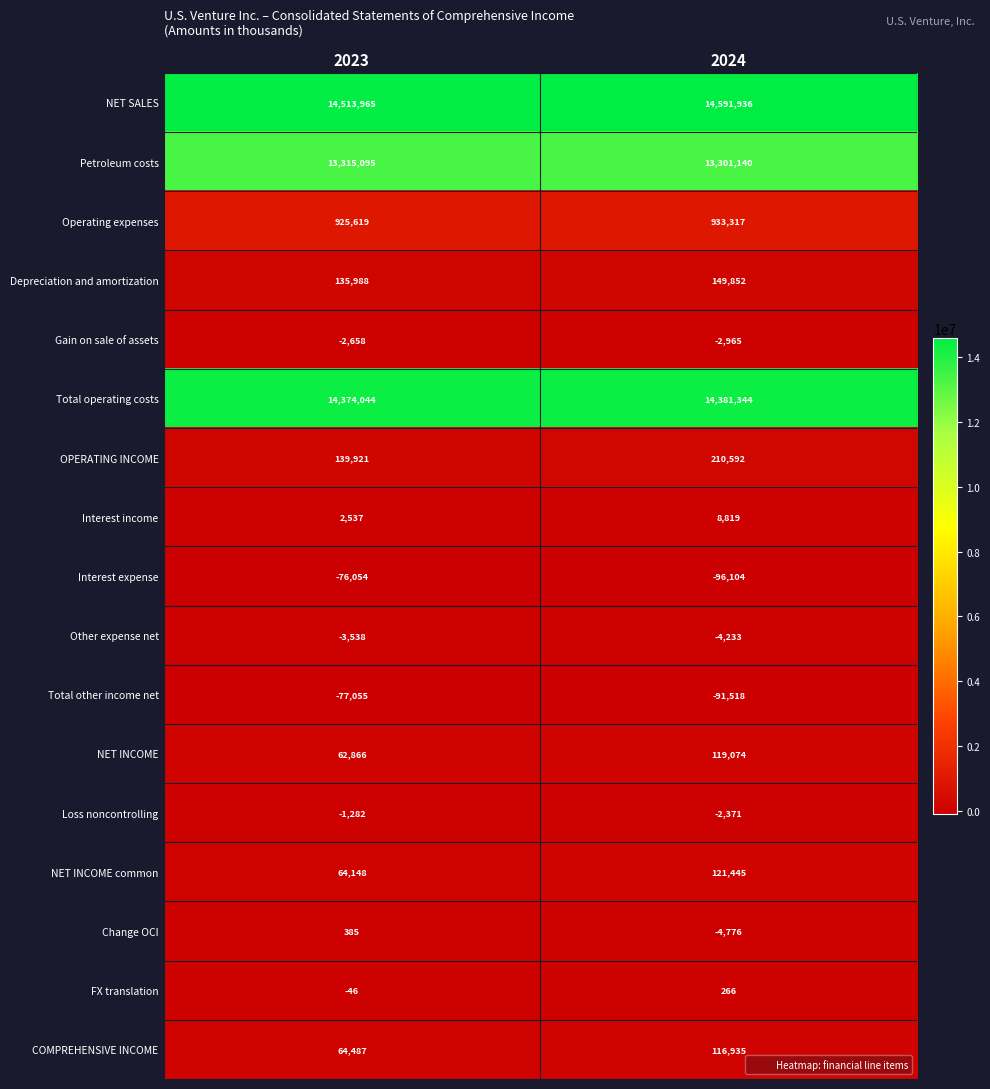

What is the total value across all series at 2023?

43438422